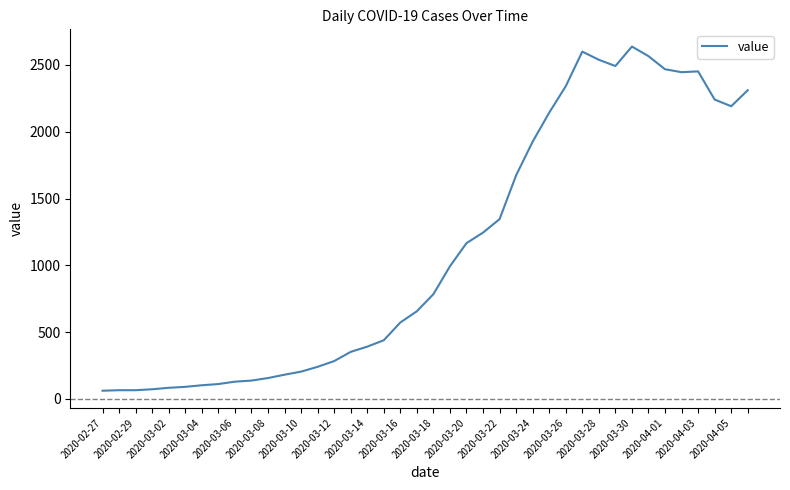

What is the smallest value displayed?

61